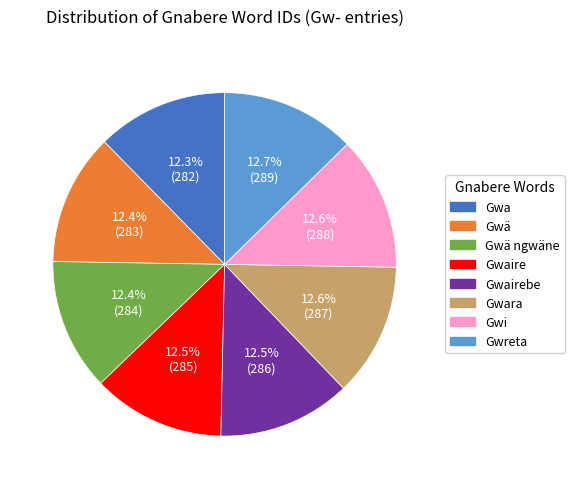

Does any single category account for the majority?

No